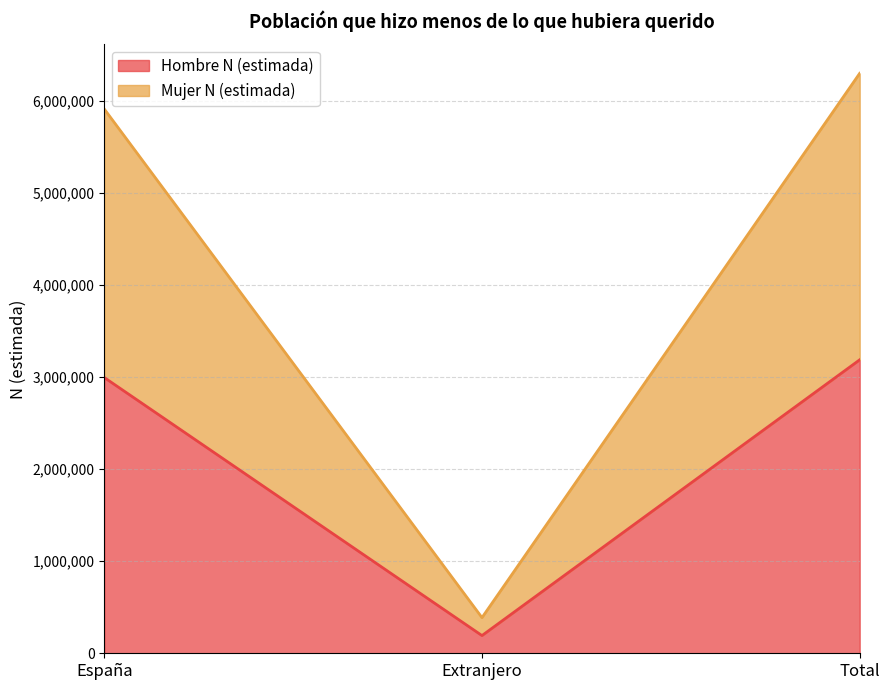

Reading right to left, what are all the values shown in this chart?

Hombre N (estimada): Total=3188375	Extranjero=192493	España=2995882
Mujer N (estimada): Total=6300658	Extranjero=387442	España=5913217